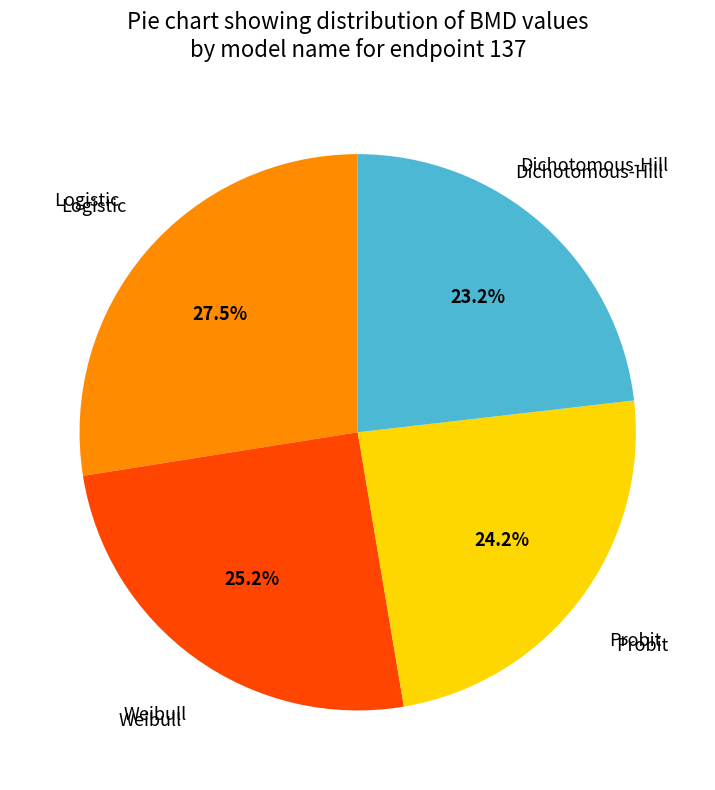

How many segments does this pie chart have?

4